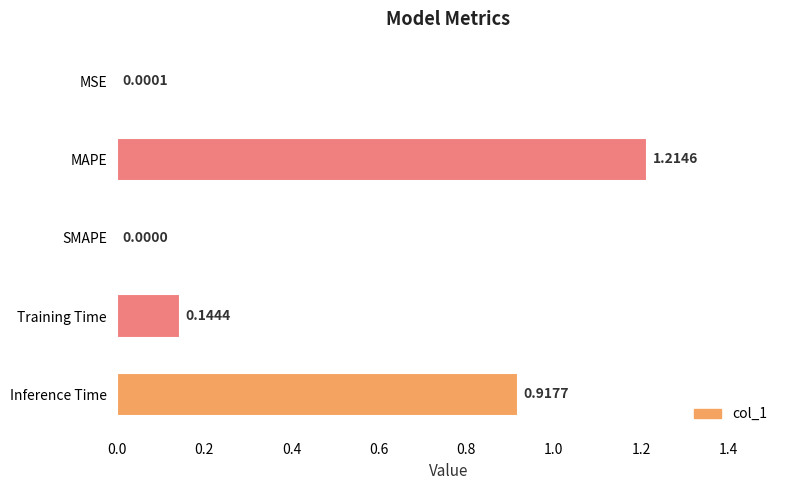

Where is the data nearest to the value 0?

SMAPE